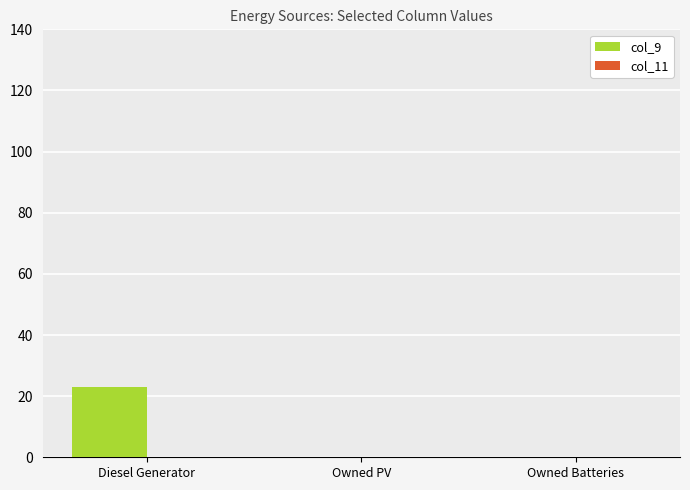

What is the maximum value shown in the chart?

23